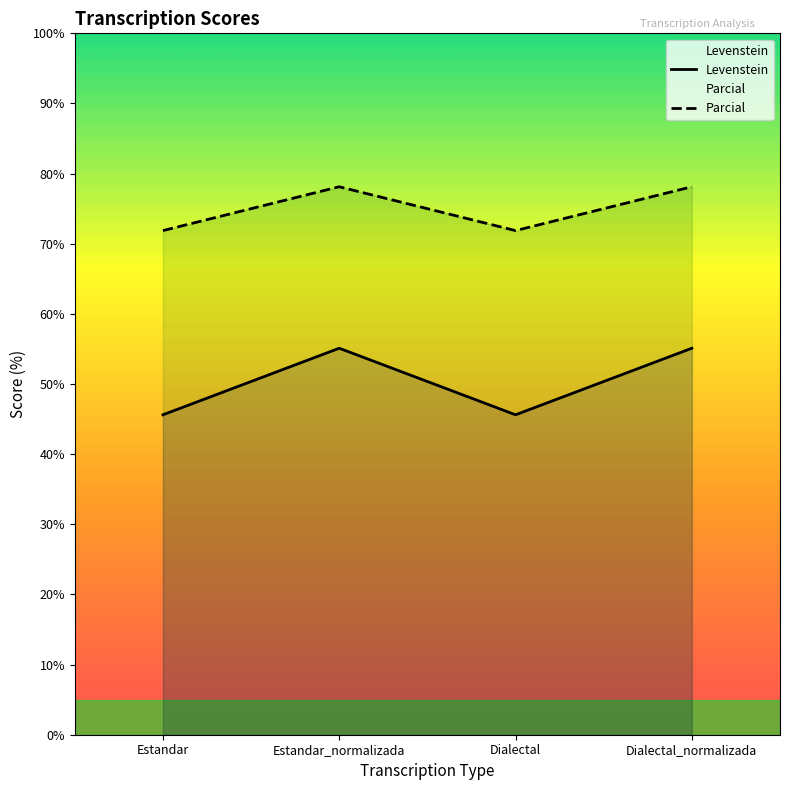

What is the sum of all Levenstein values?

201.4